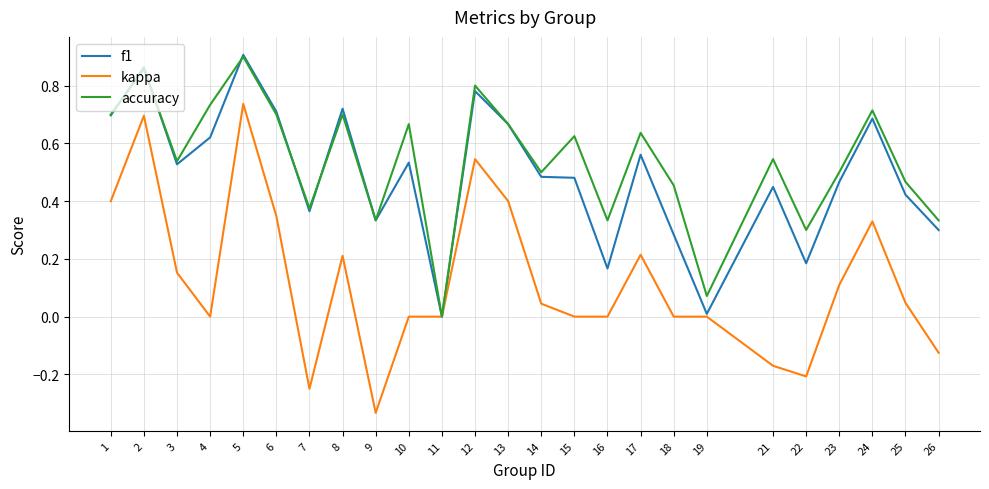

At which category does kappa reach its first local peak?

2